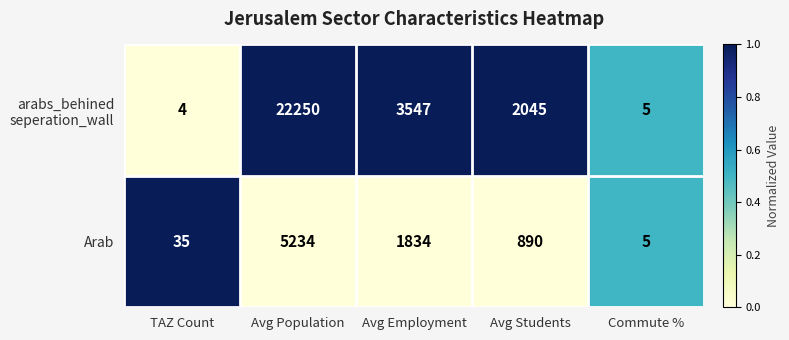

The value of Arab at Avg Students is 890. True or false?

True